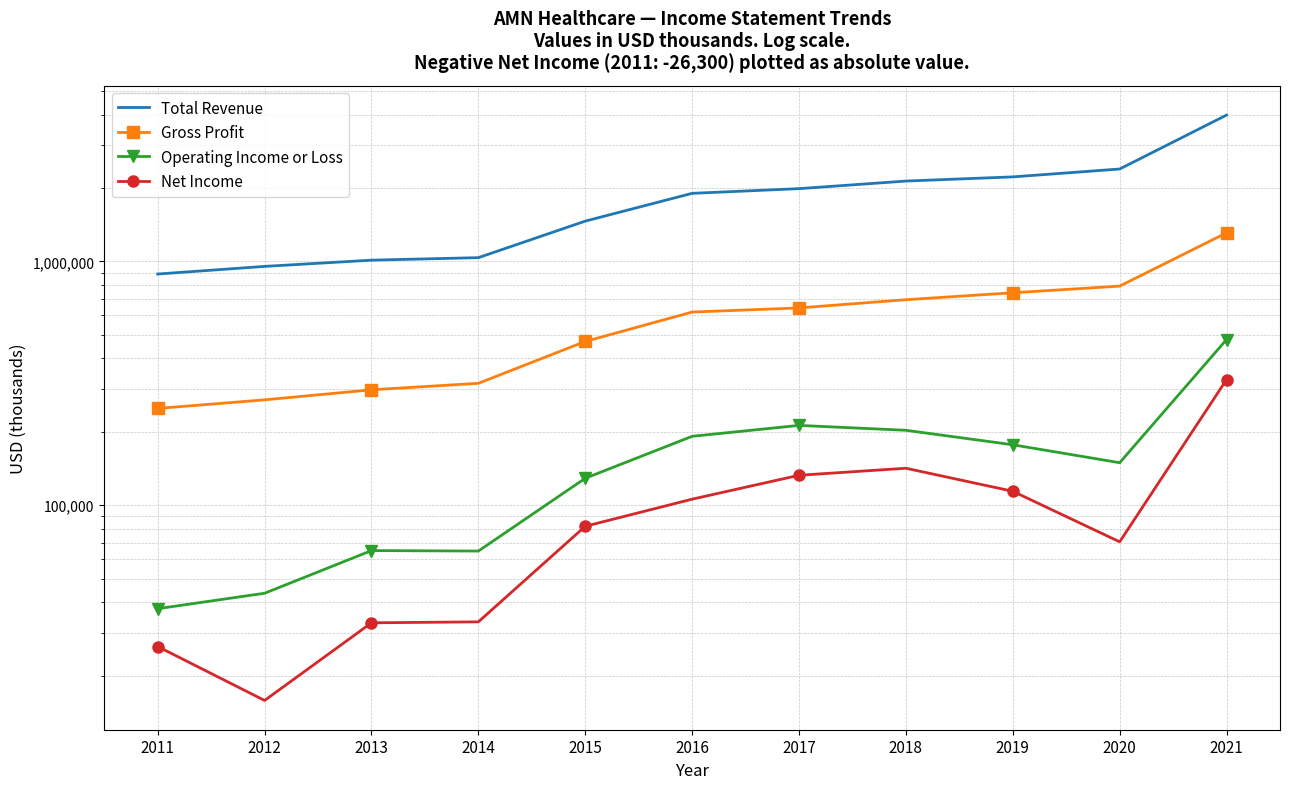

What is the average value of the Operating Income or Loss series?

159173